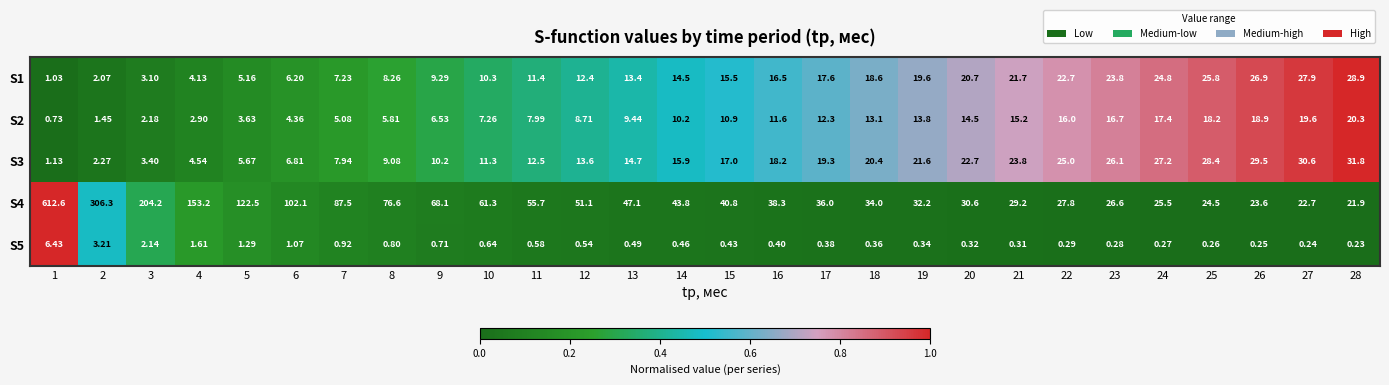

What is the difference between the highest and lowest values at 13?

46.6